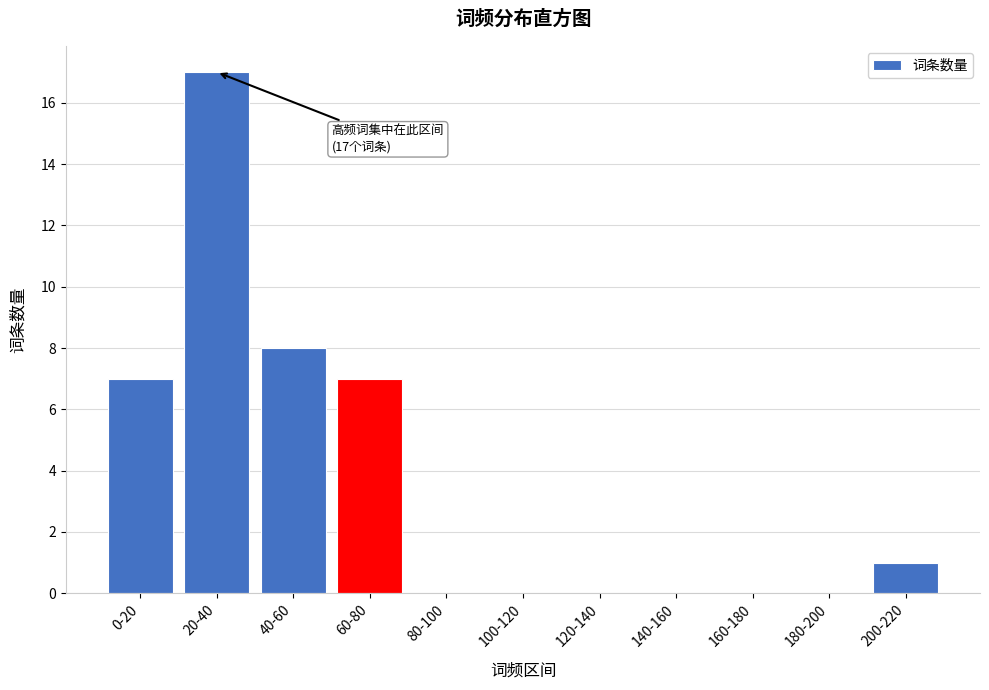

Reading left to right, list all the values displayed in this chart.

0-20=7	20-40=17	40-60=8	60-80=7	80-100=0	100-120=0	120-140=0	140-160=0	160-180=0	180-200=0	200-220=1